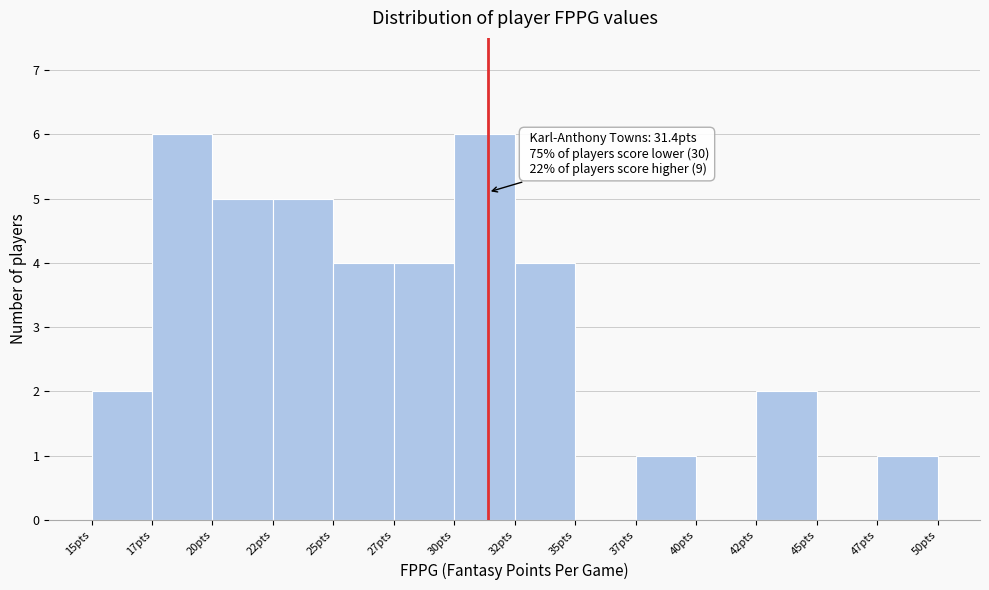

Reading left to right, extract all data points from this chart.

15pts=2	17pts=6	20pts=5	22pts=5	25pts=4	27pts=4	30pts=6	32pts=4	35pts=0	37pts=1	40pts=0	42pts=2	45pts=0	47pts=1